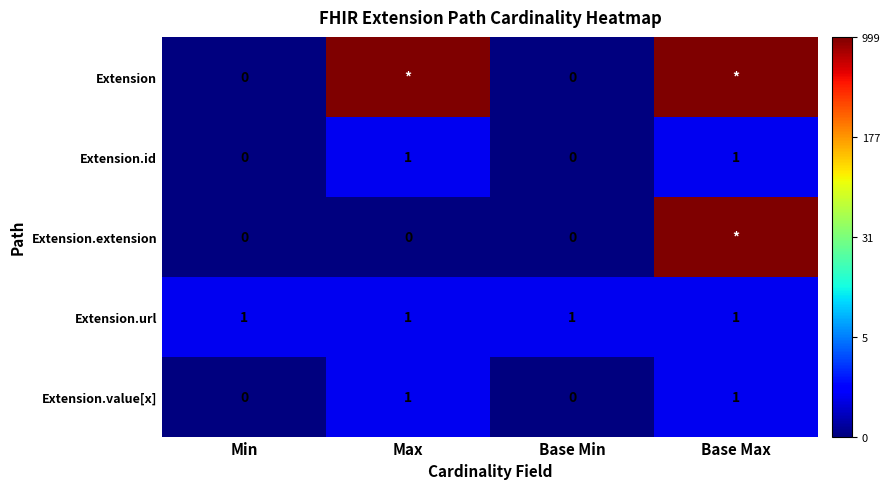

Is the value of Extension.value[x] at Base Min greater than the value of Extension.id at Base Max?

No